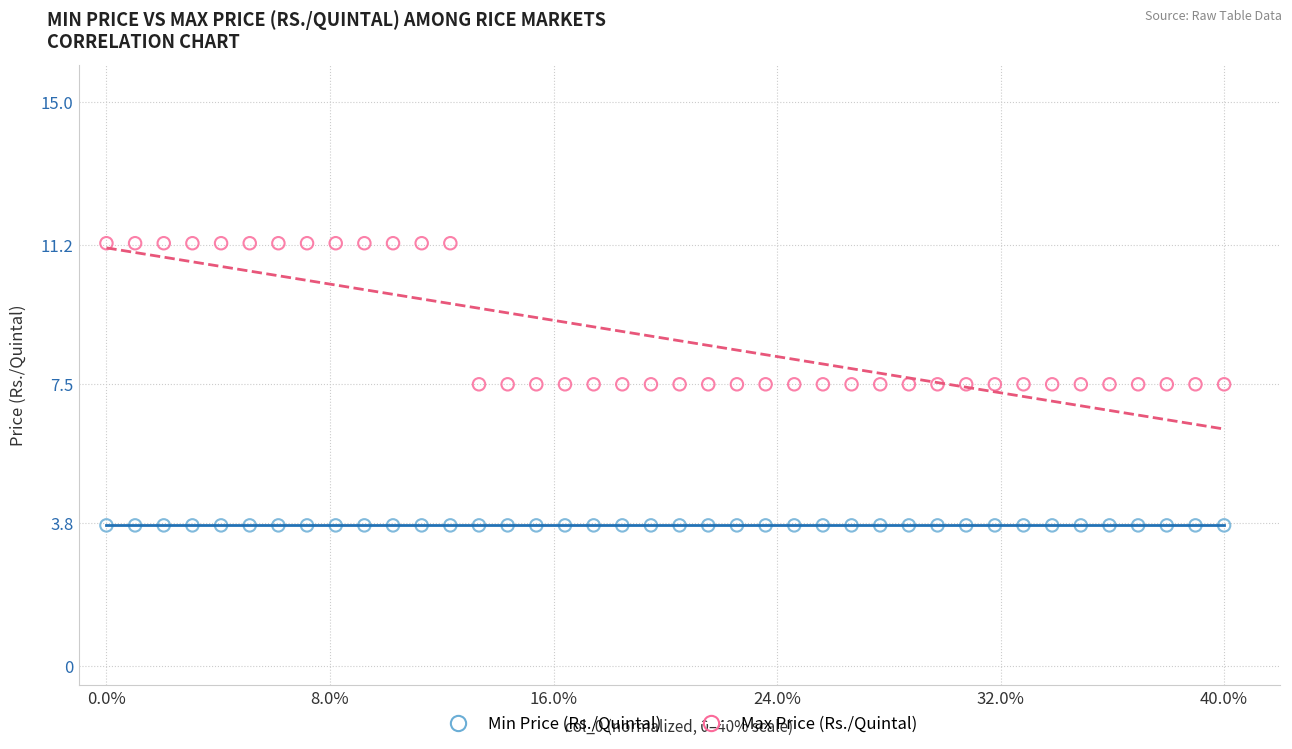

Which series reaches the minimum Y coordinate?

Min Price (Rs./Quintal)